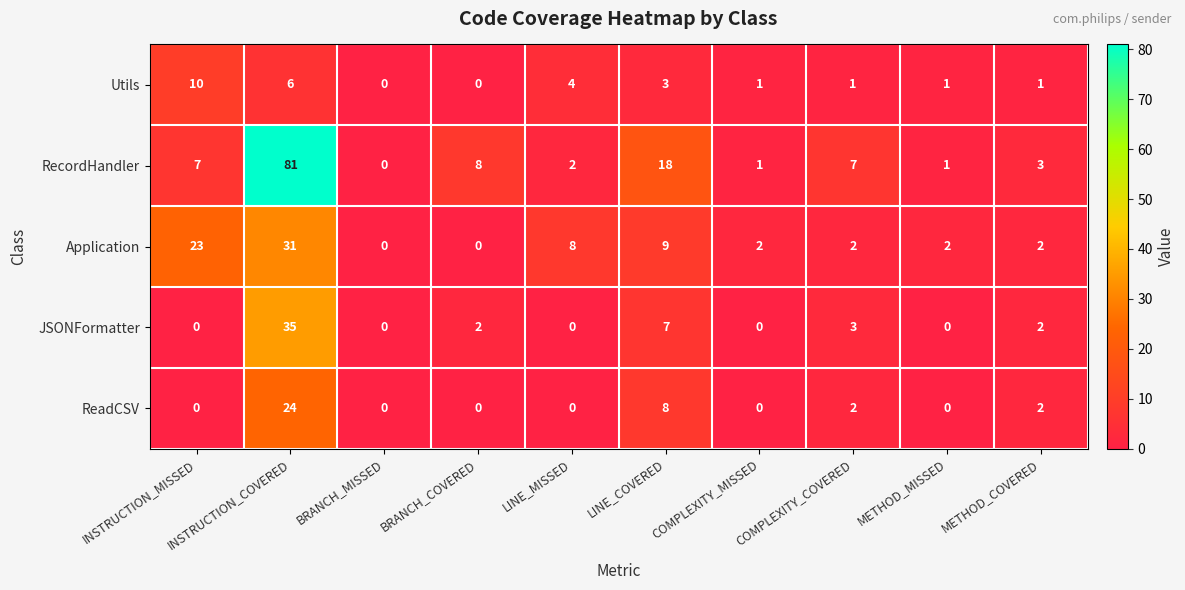

Is it true that JSONFormatter equals 0 at COMPLEXITY_MISSED?

True